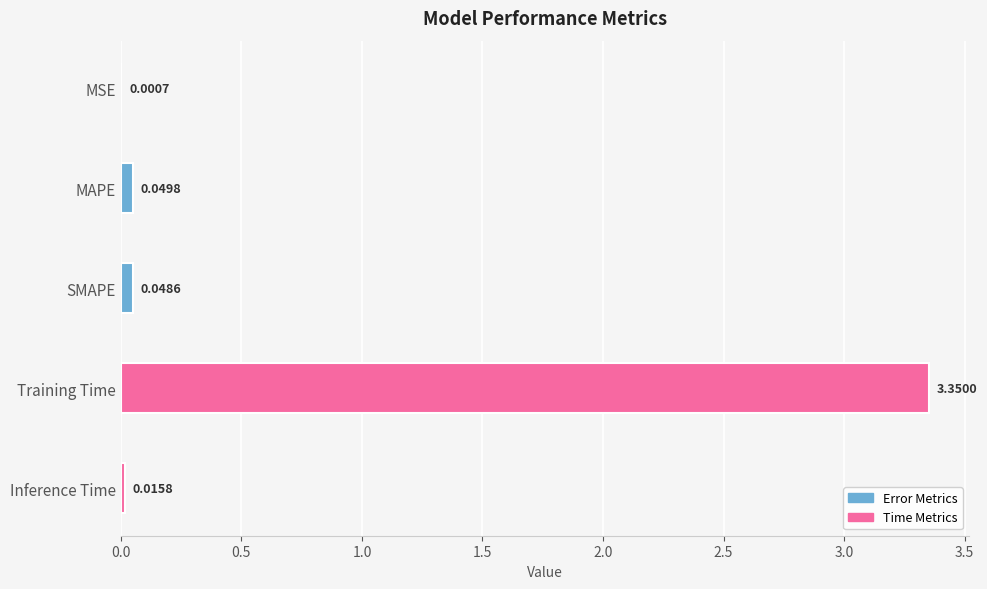

What is the average value?

0.7